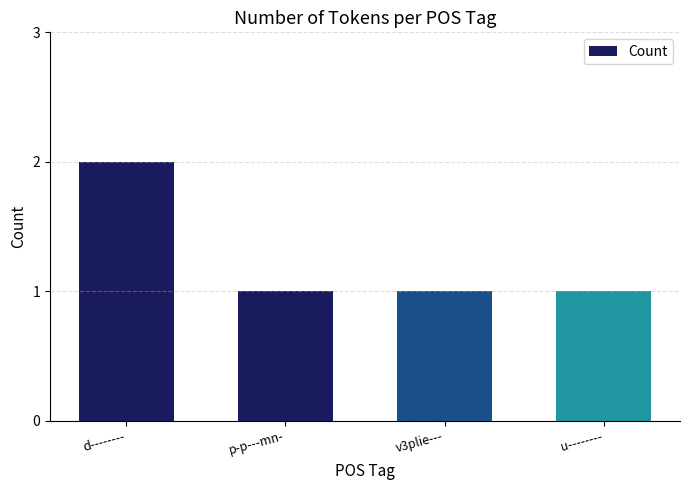

What is the sum of all values?

5